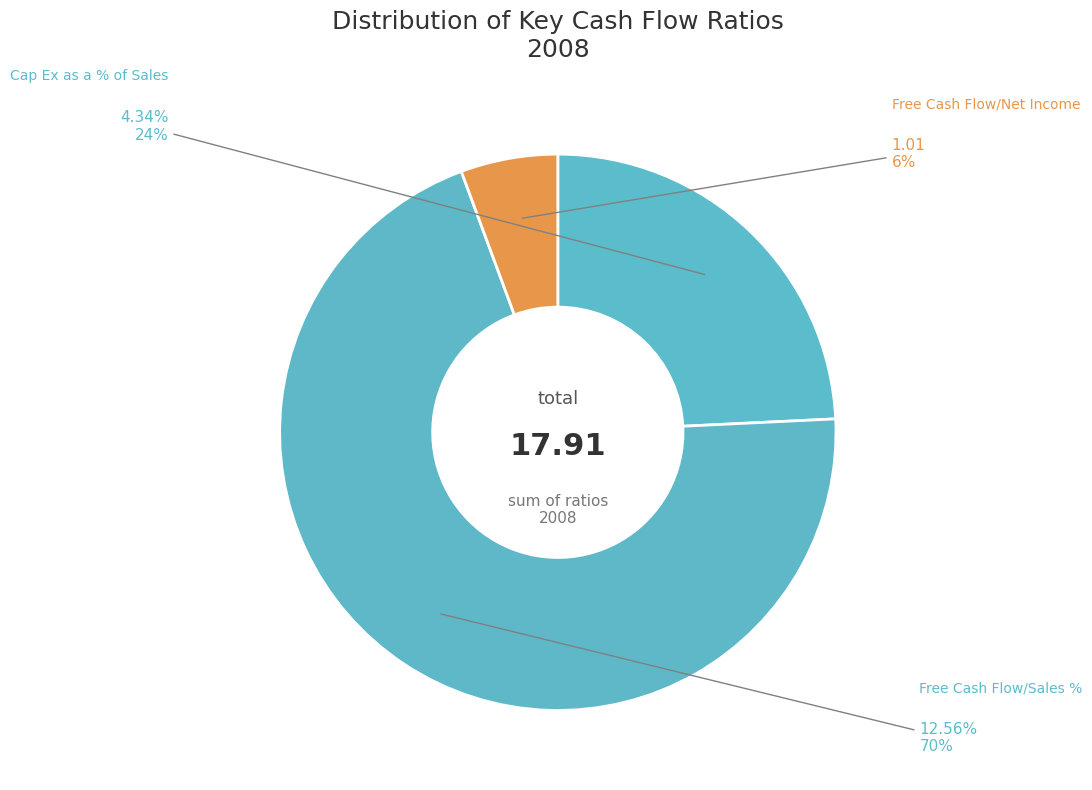

To the nearest percent, what is the difference between the Free Cash Flow/Sales % and Free Cash Flow/Net Income slice percentages?

64%